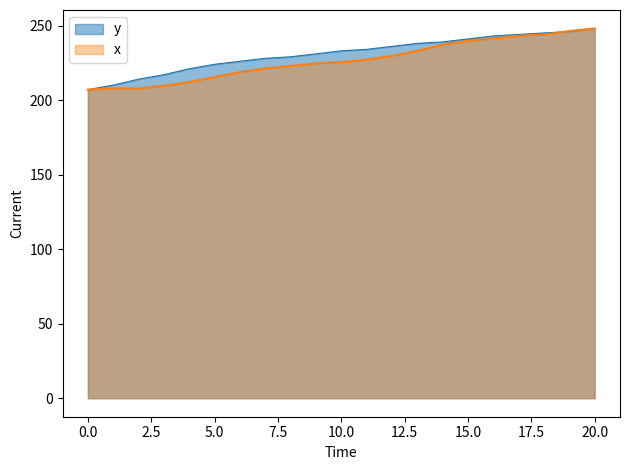

Where do y and x first cross each other?

18 and 19